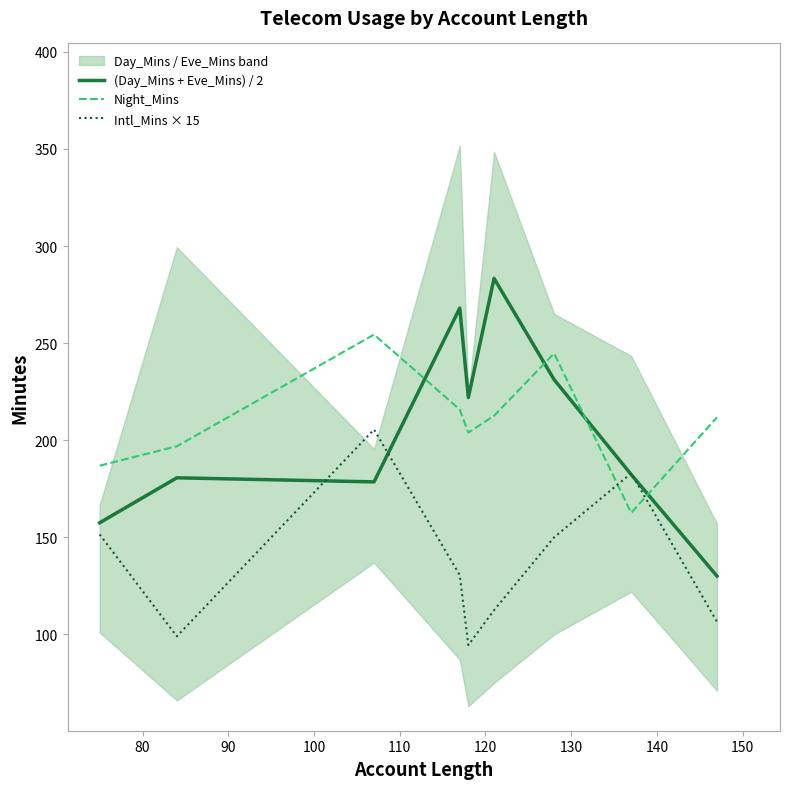

What is the maximum value for Night_Mins?

254.4